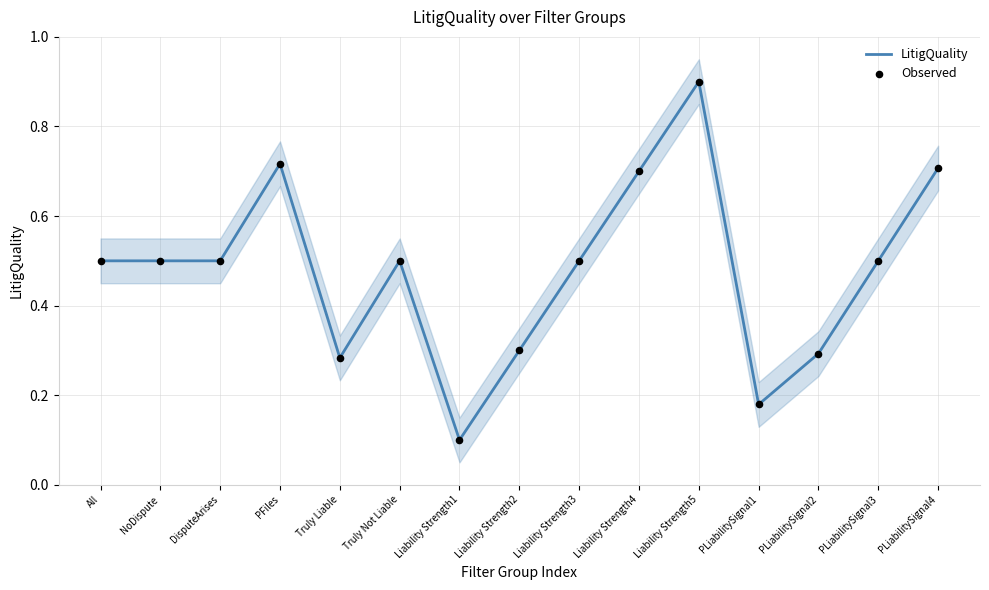

What is the total value across all series at PLiabilitySignal3?

1.0